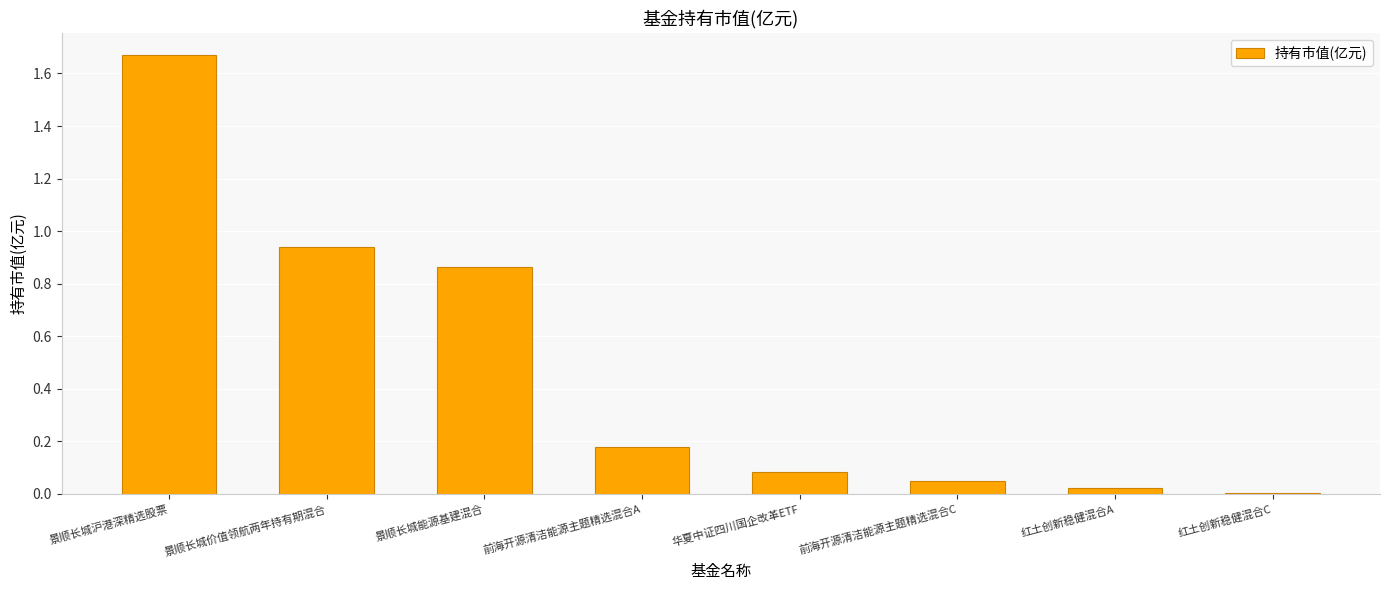

What is the sum of all values?

3.8